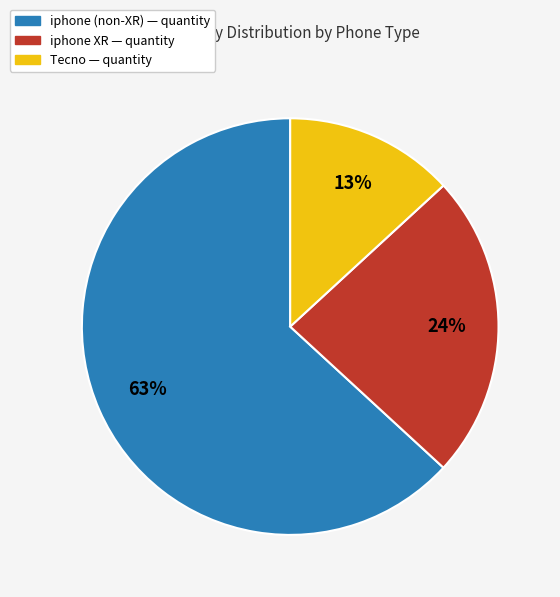

Is there any slice that represents more than half of the pie?

Yes